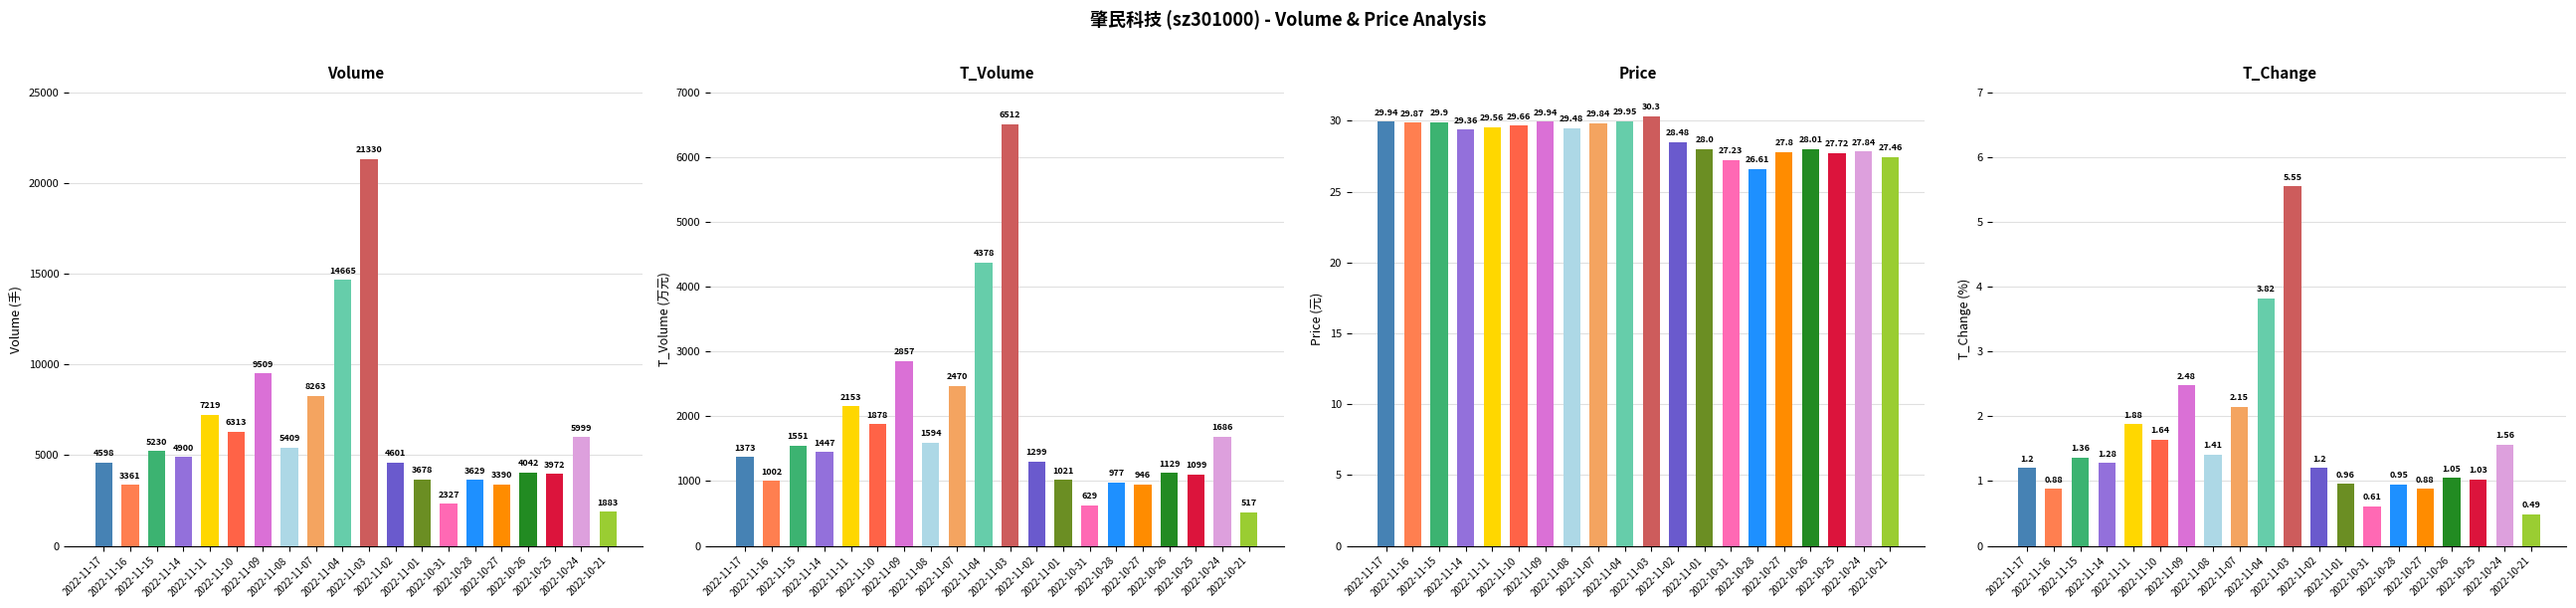

Reading left to right, list all the values displayed in this chart.

volume: 2022-11-17=4598.0	2022-11-16=3361.0	2022-11-15=5230.0	2022-11-14=4900.0	2022-11-11=7219.0	2022-11-10=6313.0	2022-11-09=9509.0	2022-11-08=5409.0	2022-11-07=8263.0	2022-11-04=14665.0	2022-11-03=21330.0	2022-11-02=4601.0	2022-11-01=3678.0	2022-10-31=2327.0	2022-10-28=3629.0	2022-10-27=3390.0	2022-10-26=4042.0	2022-10-25=3972.0	2022-10-24=5999.0	2022-10-21=1883.0
t_volume: 2022-11-17=1373.0	2022-11-16=1002.0	2022-11-15=1551.0	2022-11-14=1447.0	2022-11-11=2153.0	2022-11-10=1878.0	2022-11-09=2857.0	2022-11-08=1594.0	2022-11-07=2470.0	2022-11-04=4378.0	2022-11-03=6512.0	2022-11-02=1299.0	2022-11-01=1021.0	2022-10-31=629.0	2022-10-28=977.0	2022-10-27=946.0	2022-10-26=1129.0	2022-10-25=1099.0	2022-10-24=1686.0	2022-10-21=517.0
price: 2022-11-17=29.9	2022-11-16=29.9	2022-11-15=29.9	2022-11-14=29.4	2022-11-11=29.6	2022-11-10=29.7	2022-11-09=29.9	2022-11-08=29.5	2022-11-07=29.8	2022-11-04=29.9	2022-11-03=30.3	2022-11-02=28.5	2022-11-01=28.0	2022-10-31=27.2	2022-10-28=26.6	2022-10-27=27.8	2022-10-26=28.0	2022-10-25=27.7	2022-10-24=27.8	2022-10-21=27.5
t_change: 2022-11-17=1.2	2022-11-16=0.9	2022-11-15=1.4	2022-11-14=1.3	2022-11-11=1.9	2022-11-10=1.6	2022-11-09=2.5	2022-11-08=1.4	2022-11-07=2.1	2022-11-04=3.8	2022-11-03=5.5	2022-11-02=1.2	2022-11-01=1.0	2022-10-31=0.6	2022-10-28=0.9	2022-10-27=0.9	2022-10-26=1.1	2022-10-25=1.0	2022-10-24=1.6	2022-10-21=0.5